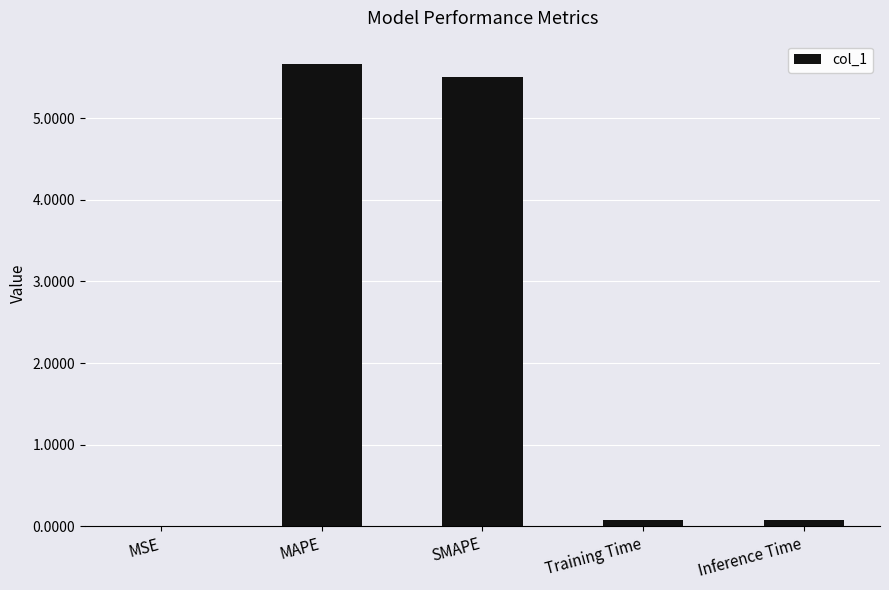

What is the sum of all values?

11.3